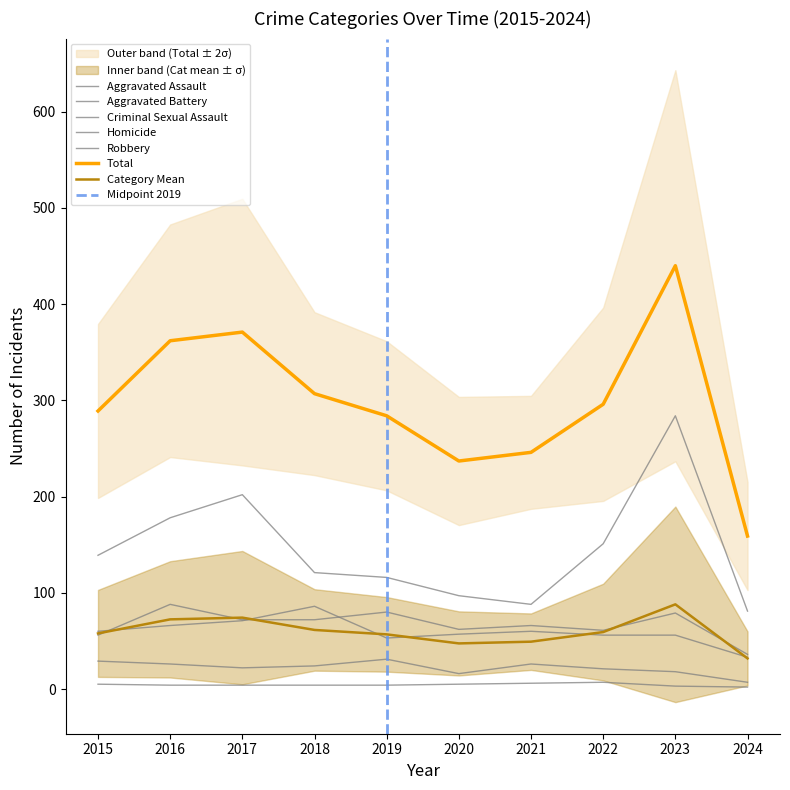

Does the chart have visible grid lines?

No